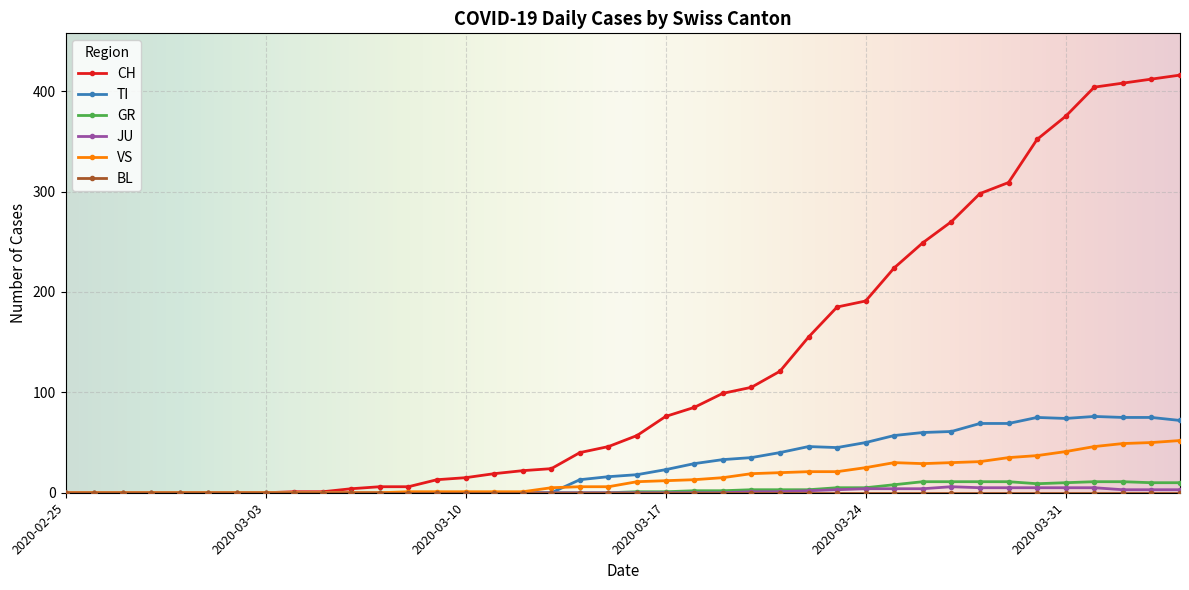

What is the greatest value displayed?

416